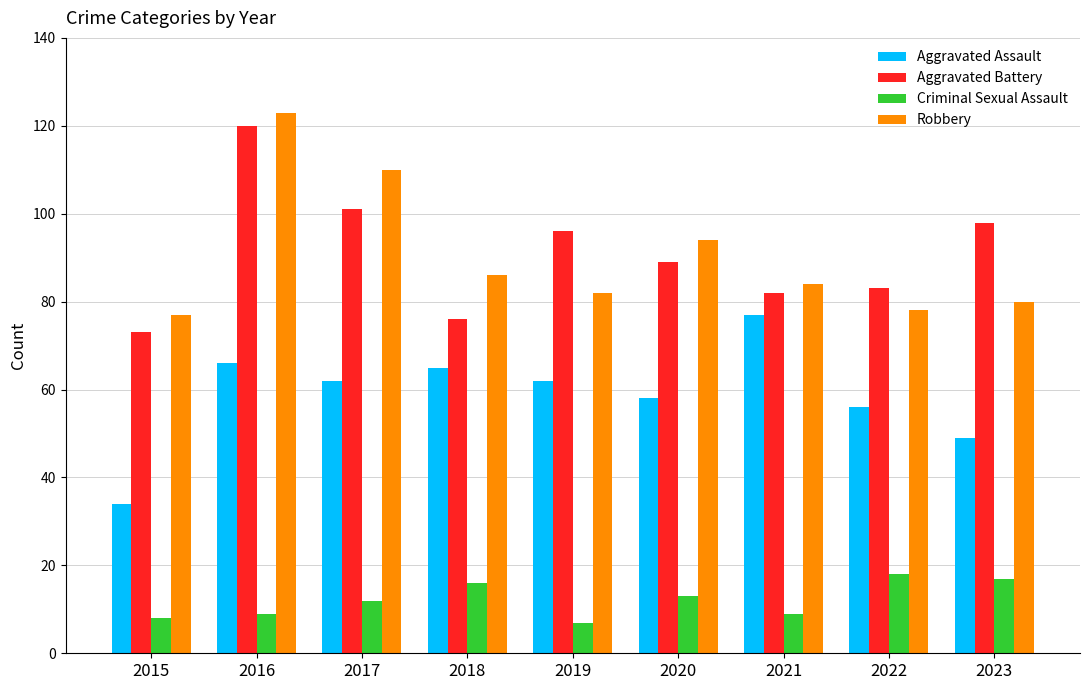

Is the value of Aggravated Assault at 2022 greater than the value of Aggravated Battery at 2017?

No